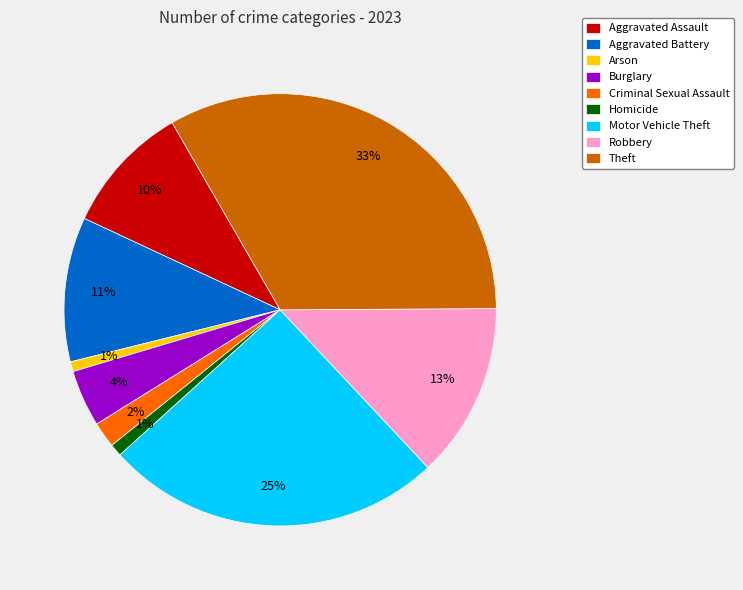

Is there any slice that represents more than half of the pie?

No